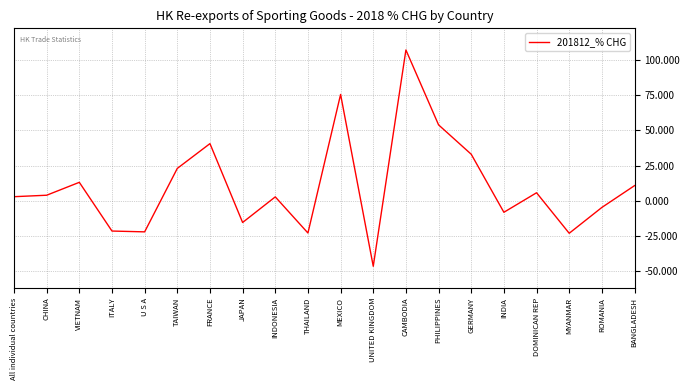

Read the value at ITALY.

-21.7